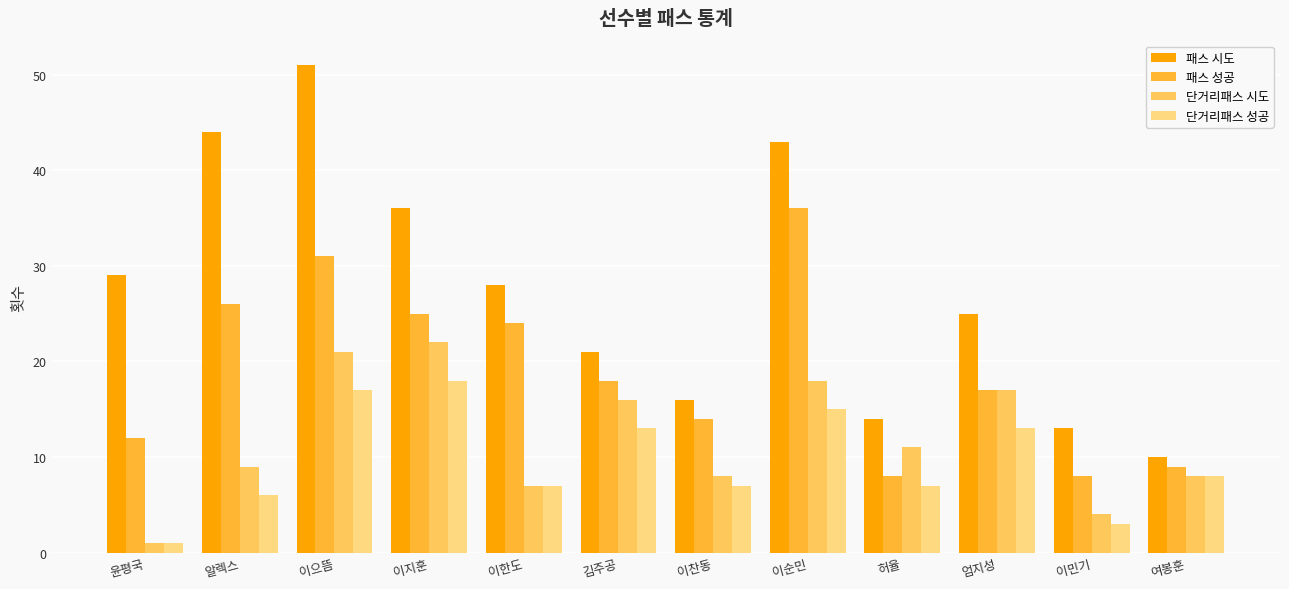

At which category is the sum across all series the highest?

이으뜸